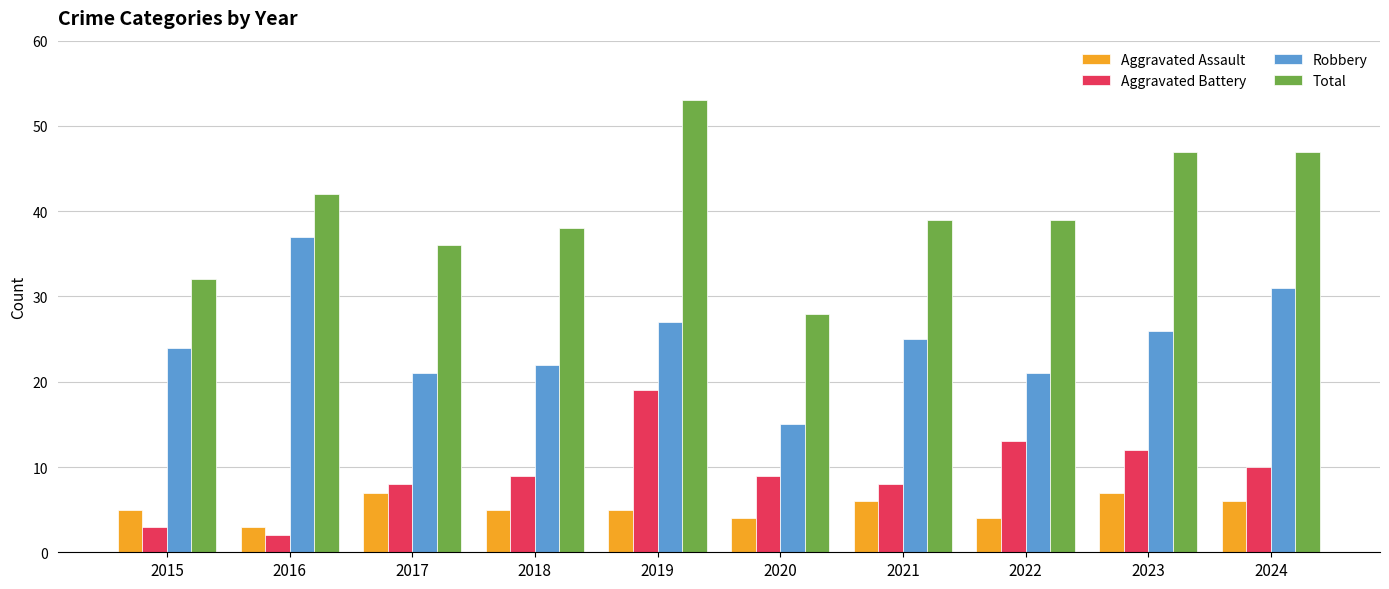

Rank the series at 2020 from lowest to highest value.

Aggravated Assault, Aggravated Battery, Robbery, Total